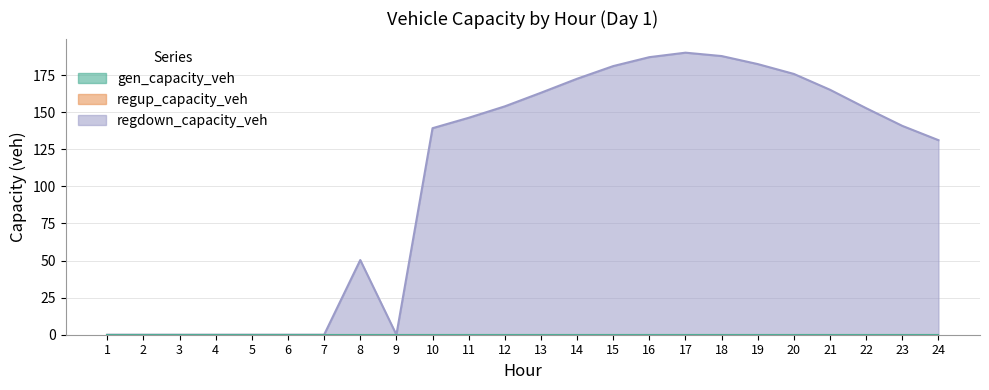

How many data points does each series have?

24